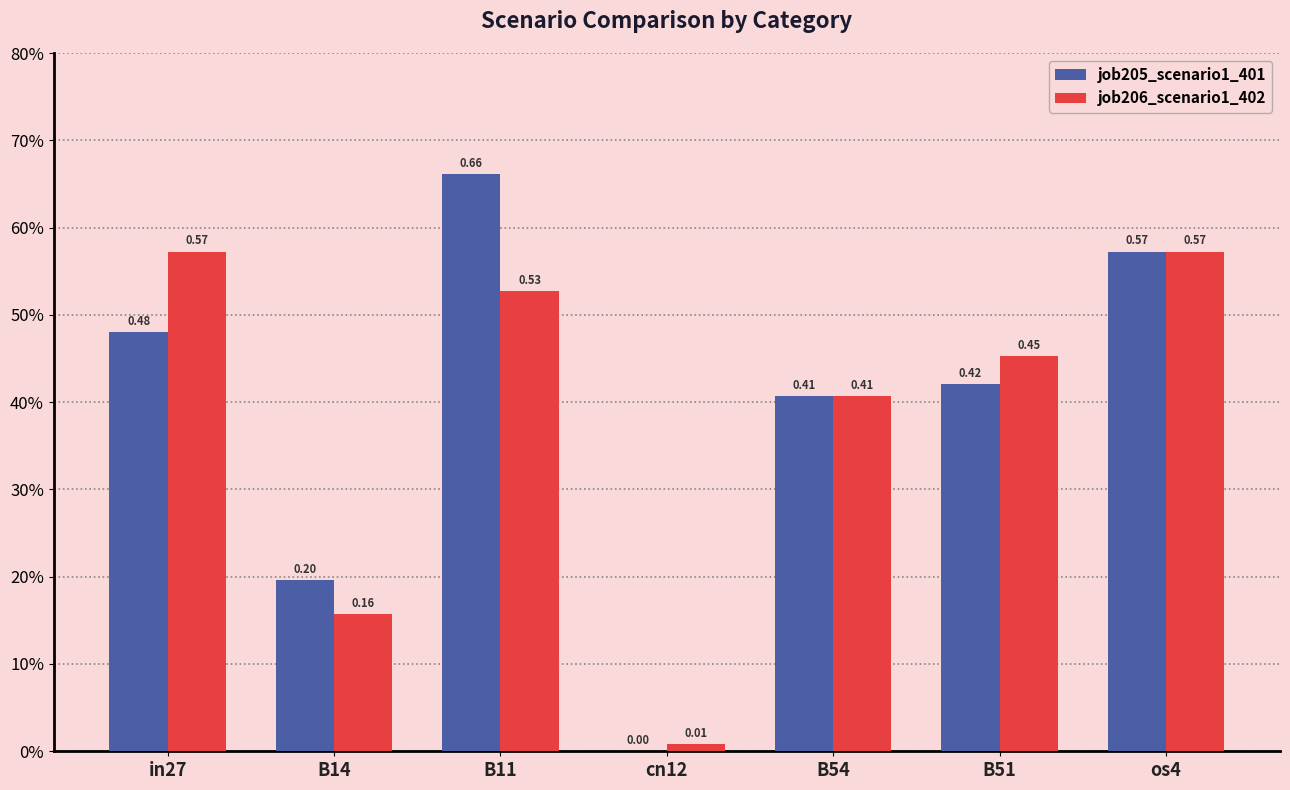

Which category has the highest value across all series?

B11